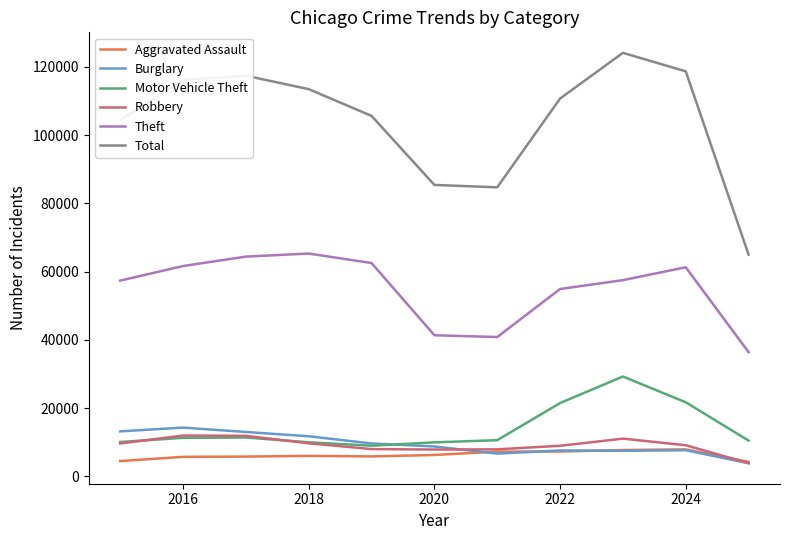

How many lines are shown in the chart?

6